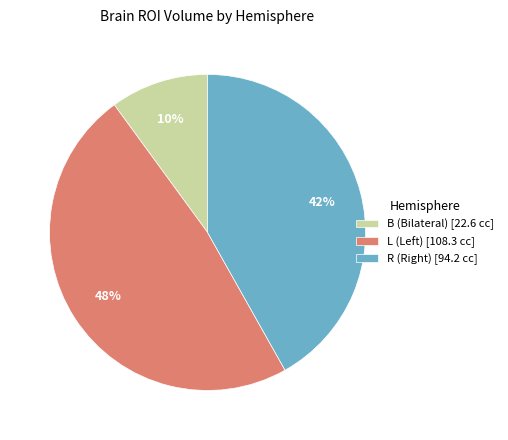

What percentage is the B (Bilateral) [22.6 cc] slice, to the nearest percent?

10%